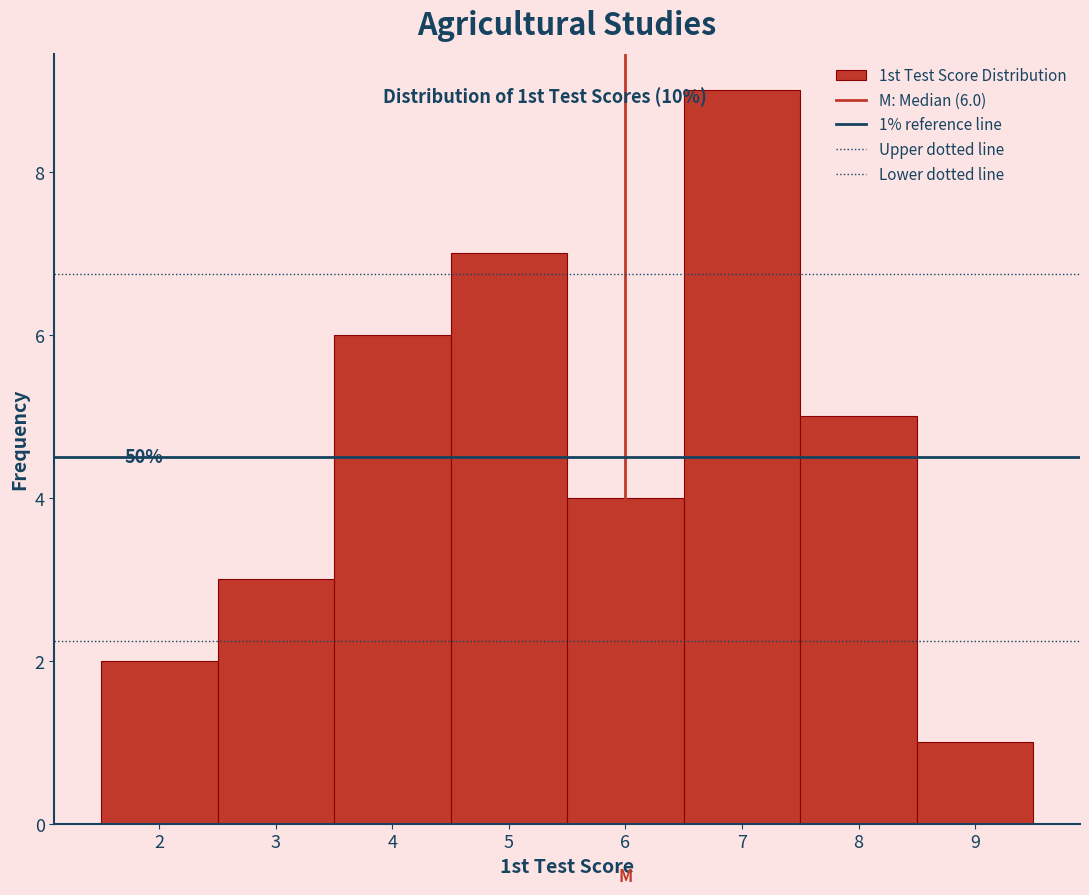

Over which range of the x-axis is the bar tallest?

6.5 to 7.5